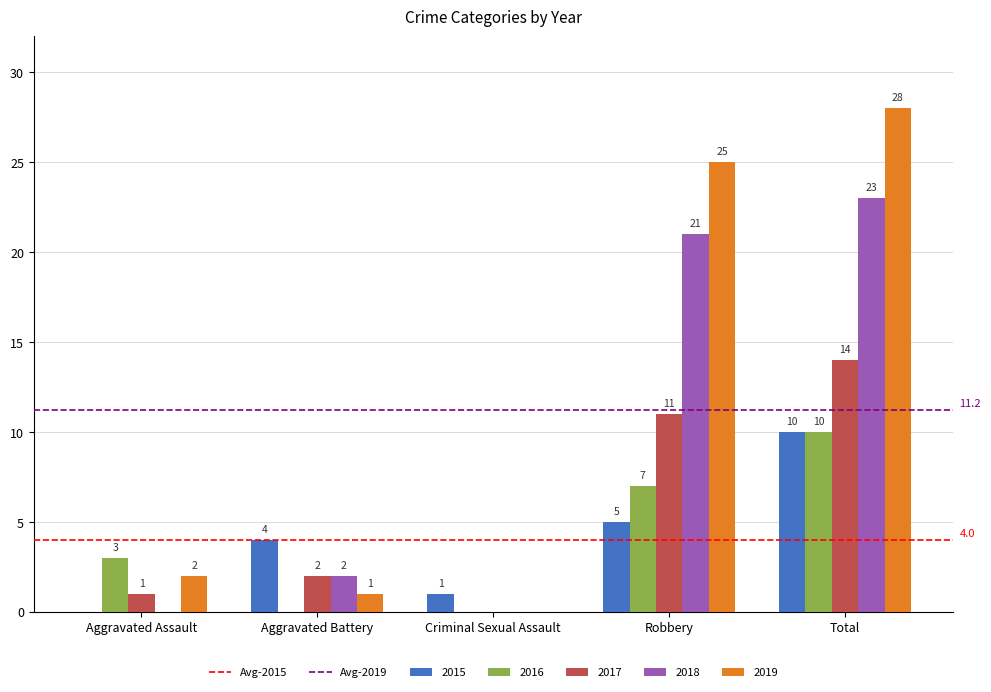

At which category is the sum across all series the highest?

Total